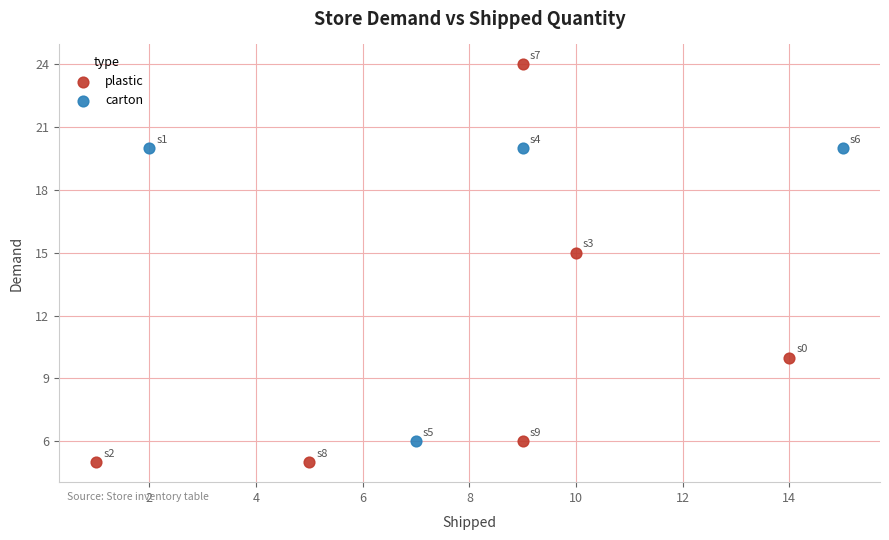

Which series contains the lowest Y value?

plastic